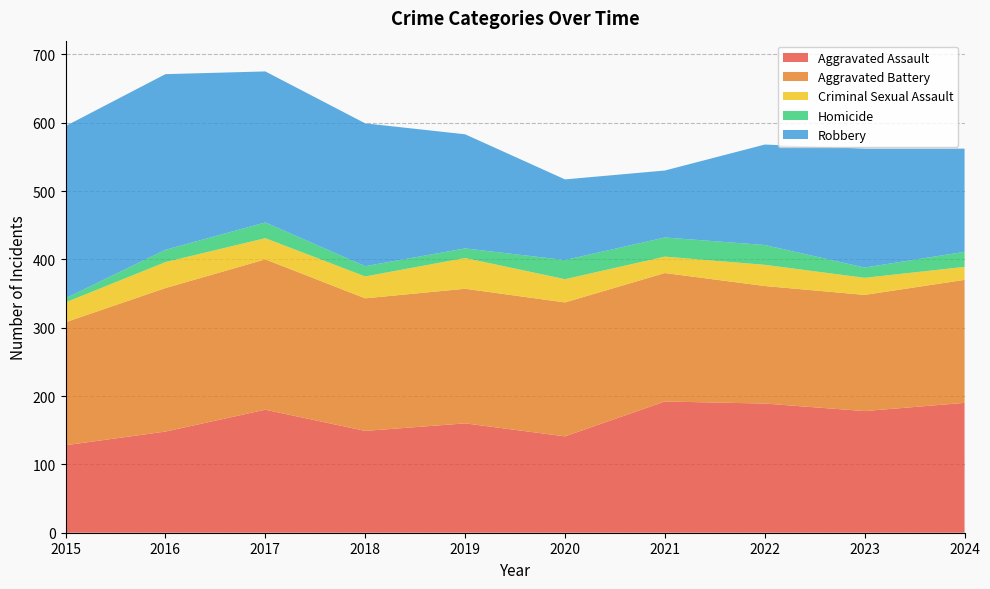

Reading left to right, list all the values displayed in this chart.

Aggravated Assault: 2015=128	2016=148	2017=180	2018=149	2019=160	2020=141	2021=192	2022=189	2023=178	2024=190
Aggravated Battery: 2015=180	2016=210	2017=220	2018=194	2019=197	2020=196	2021=188	2022=172	2023=170	2024=180
Criminal Sexual Assault: 2015=29	2016=38	2017=31	2018=32	2019=45	2020=34	2021=24	2022=31	2023=25	2024=19
Homicide: 2015=6	2016=18	2017=23	2018=15	2019=14	2020=28	2021=28	2022=29	2023=15	2024=22
Robbery: 2015=252	2016=257	2017=221	2018=209	2019=167	2020=118	2021=98	2022=147	2023=174	2024=151